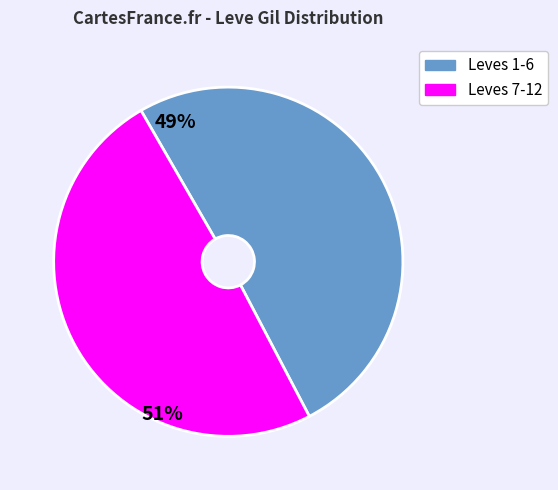

Is there any slice that represents more than half of the pie?

Yes